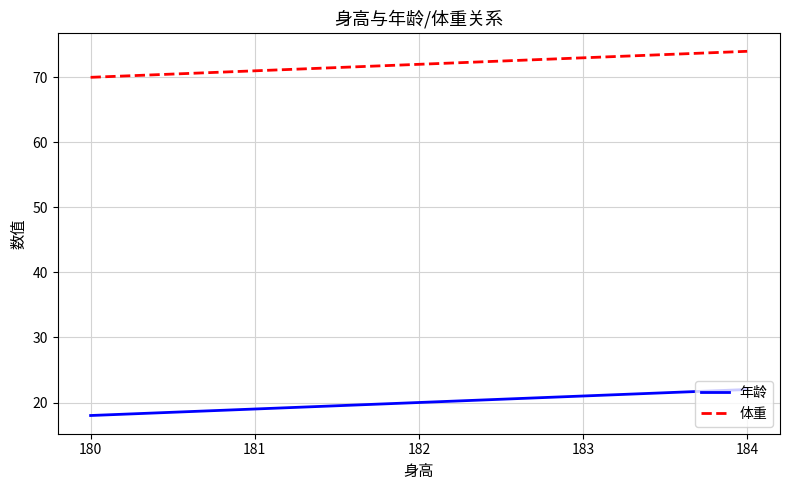

What is the total value across all series at 181?

90